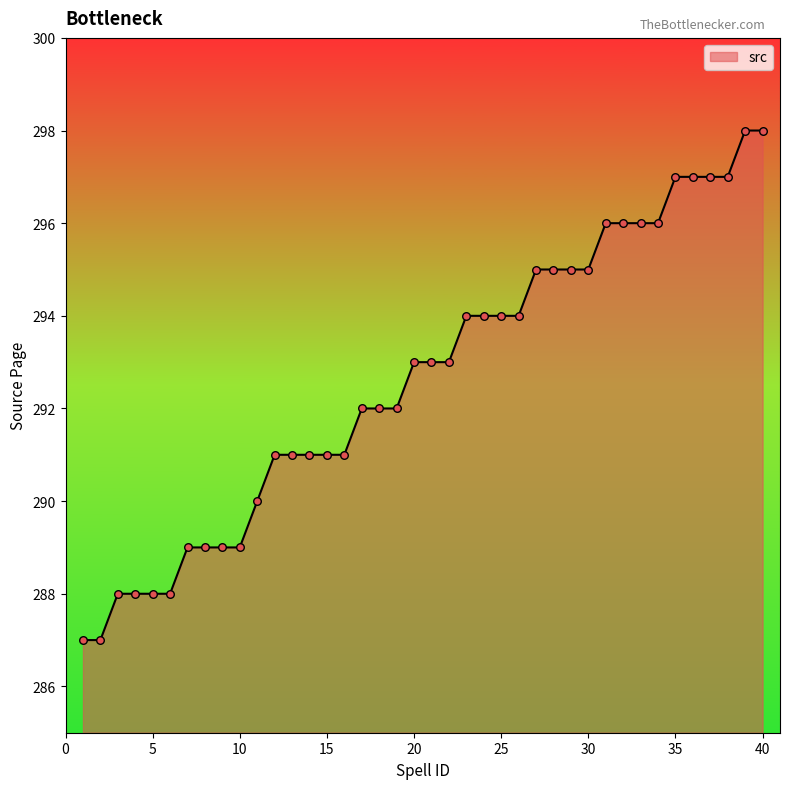

What is the greatest value displayed?

298